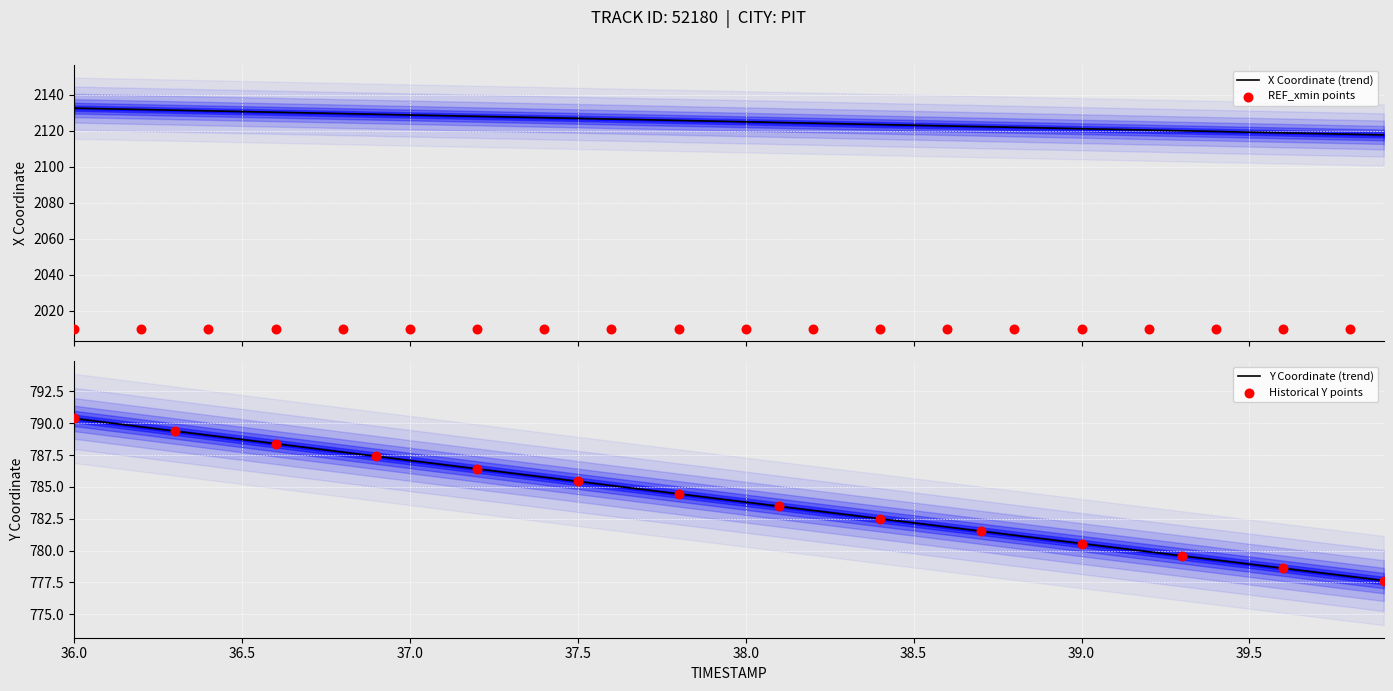

At which category is the sum across all series the highest?

36.0